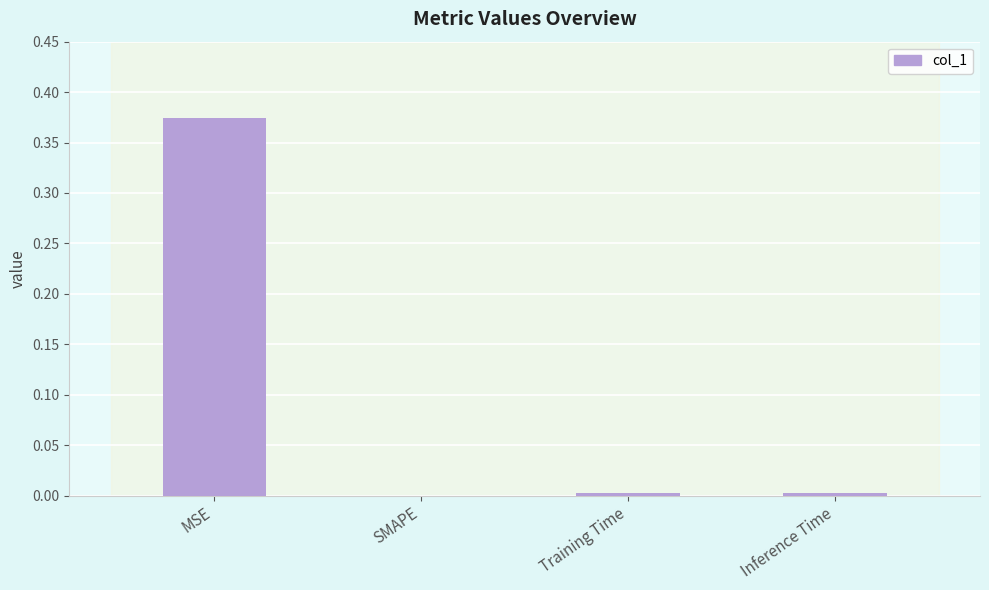

How many data points does each series have?

4